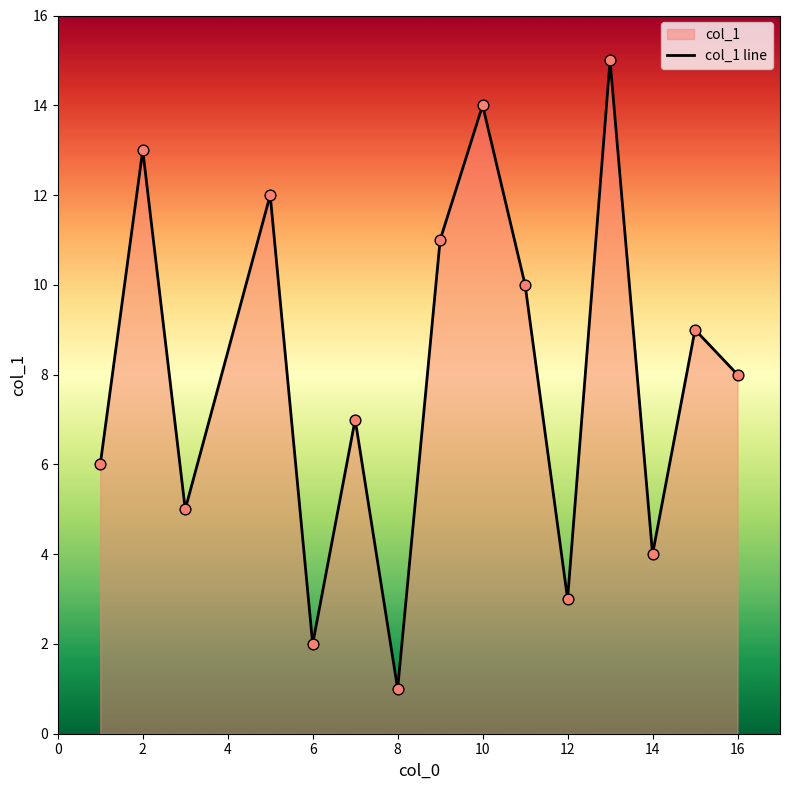

The value at 14 is 4. True or false?

True